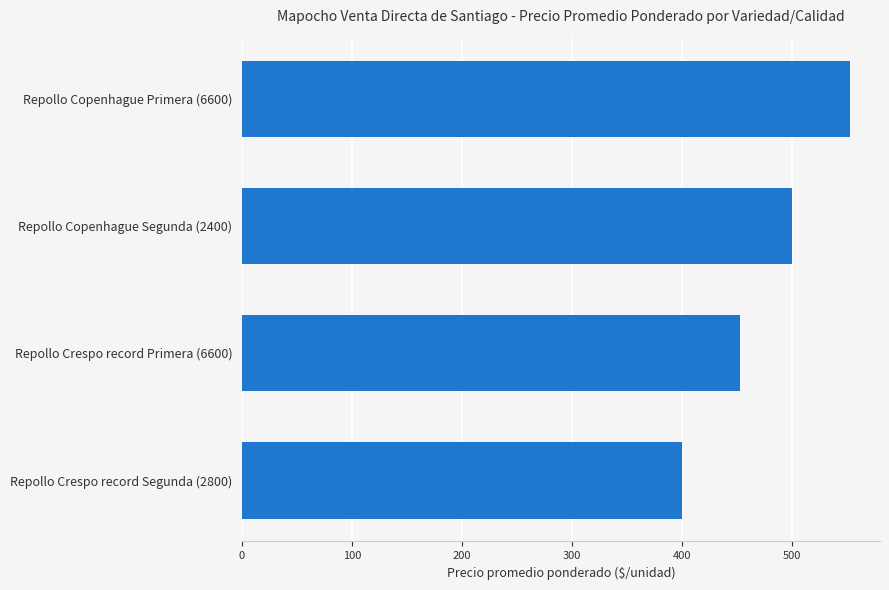

How many bars are there in total?

4